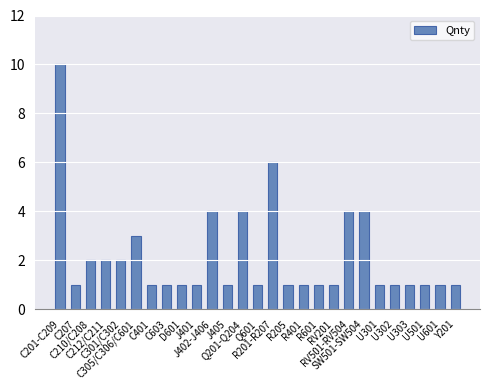

Reading right to left, transcribe all the data shown in this chart.

1	1	1	1	1	1	4	4	1	1	1	1	6	1	4	1	4	1	1	1	1	3	2	2	2	1	10